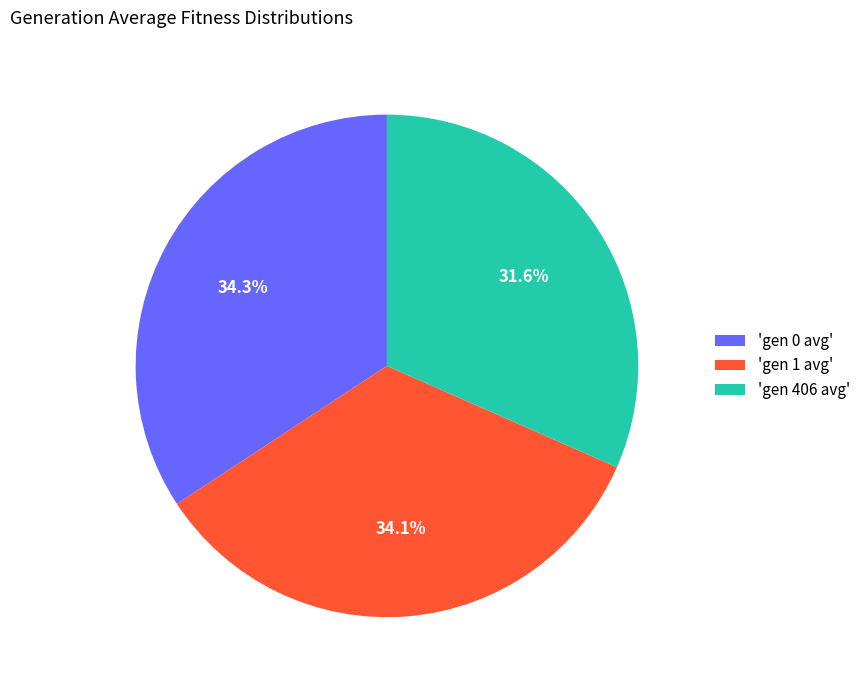

Is there any slice that represents more than half of the pie?

No